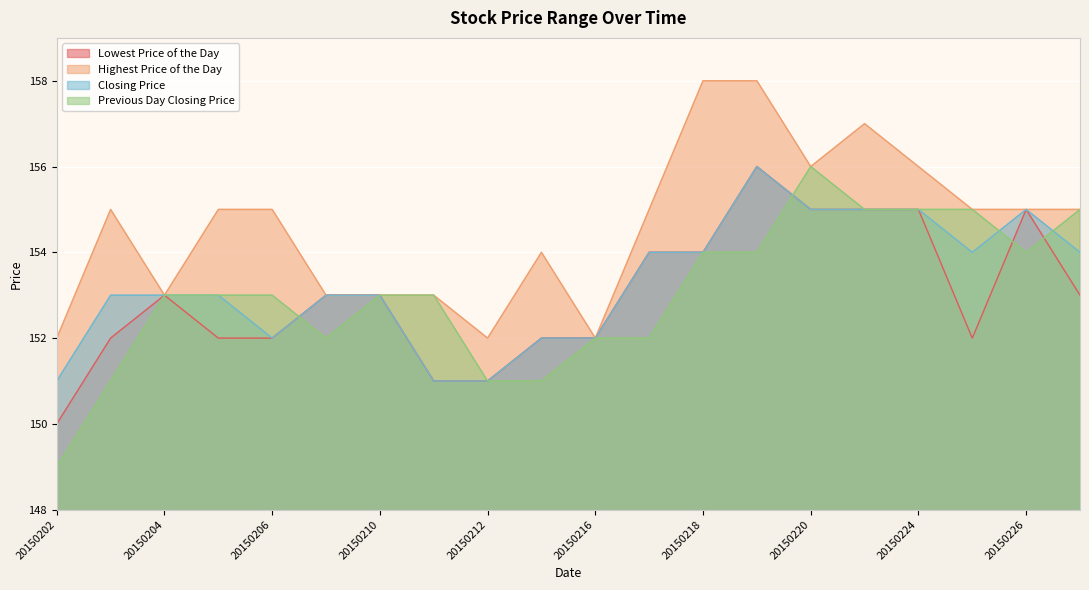

Which series changed the most between 20150210 and 20150211?

Lowest Price of the Day